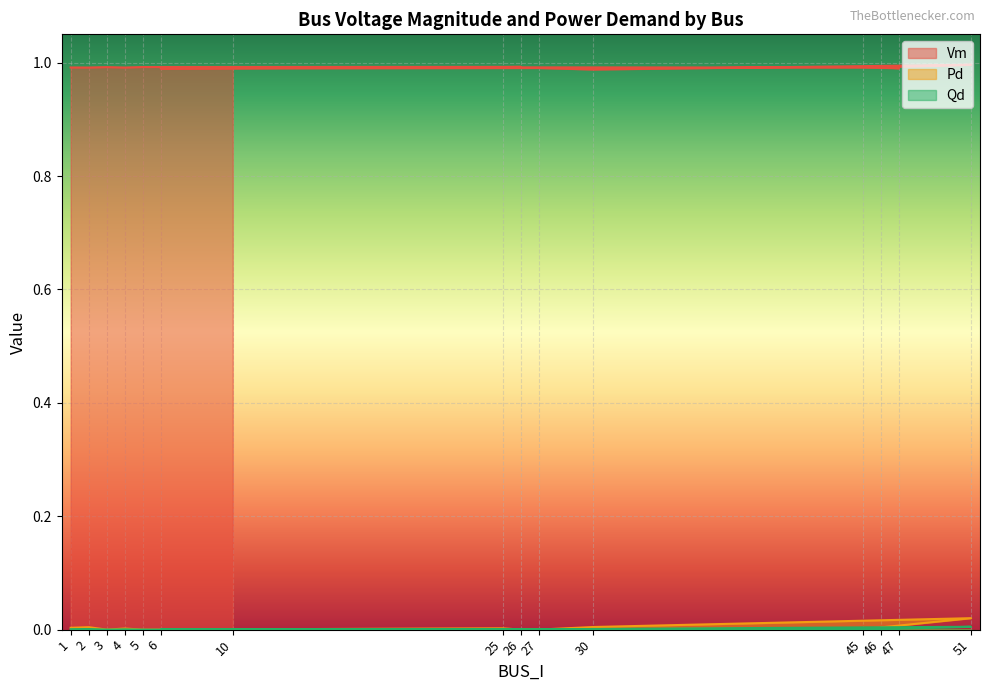

What is the sum of all Vm values?

14.9